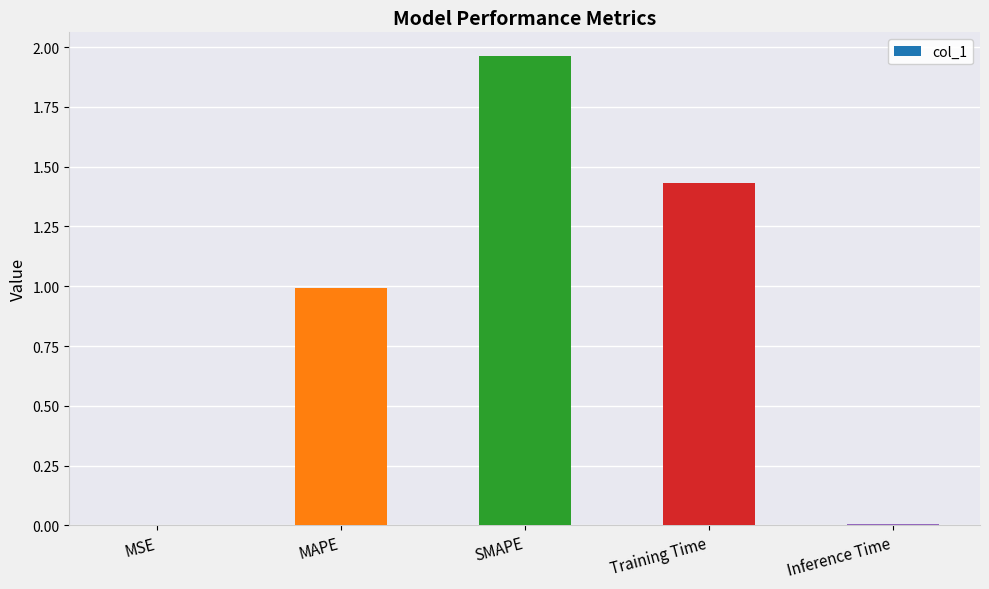

The chart shows a value of 0.0 at Inference Time. True or false?

True